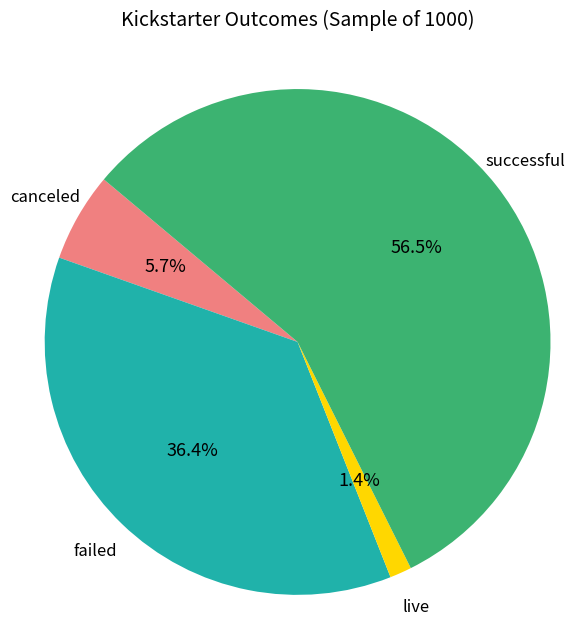

Does any single category account for the majority?

Yes